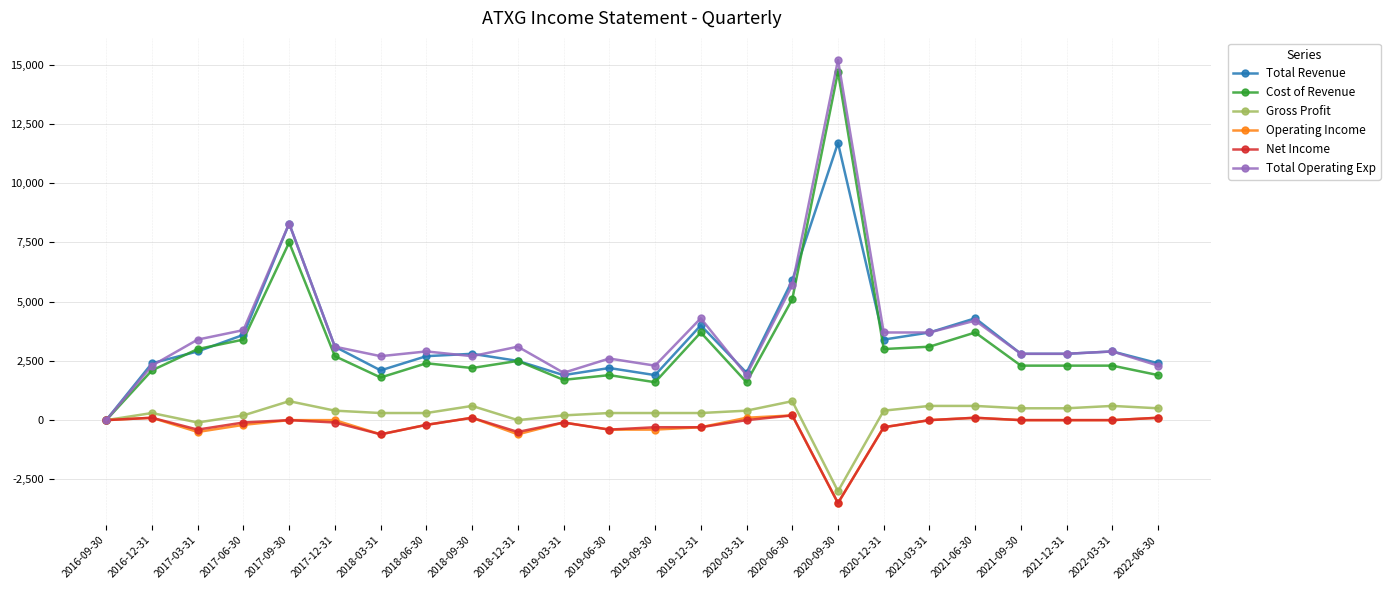

Which series has the widest spread of values?

Total Operating Exp